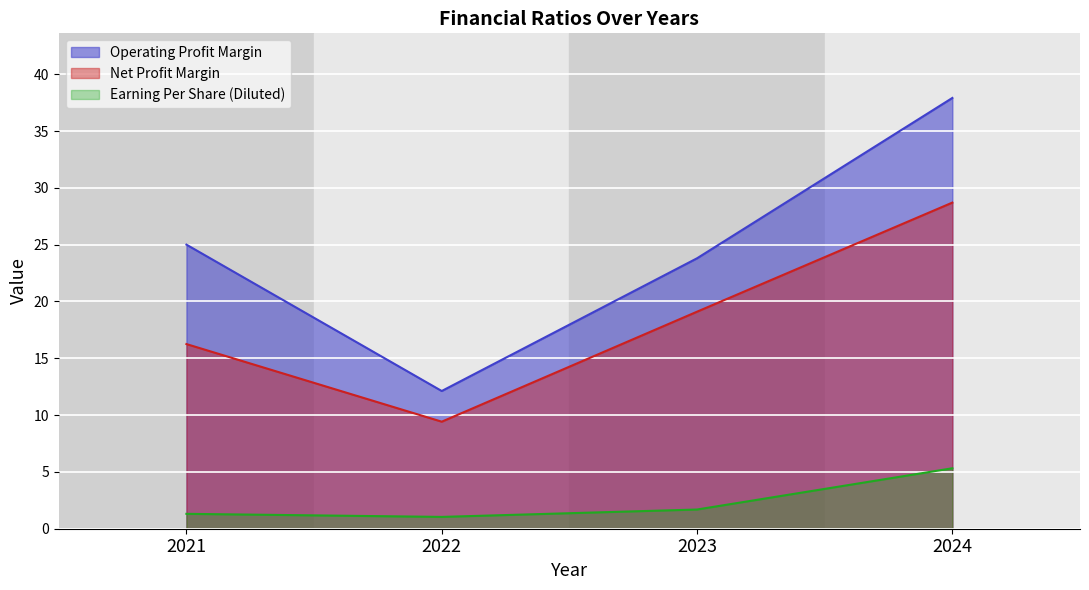

What is the sum of all Earning Per Share (Diluted) values?

9.4